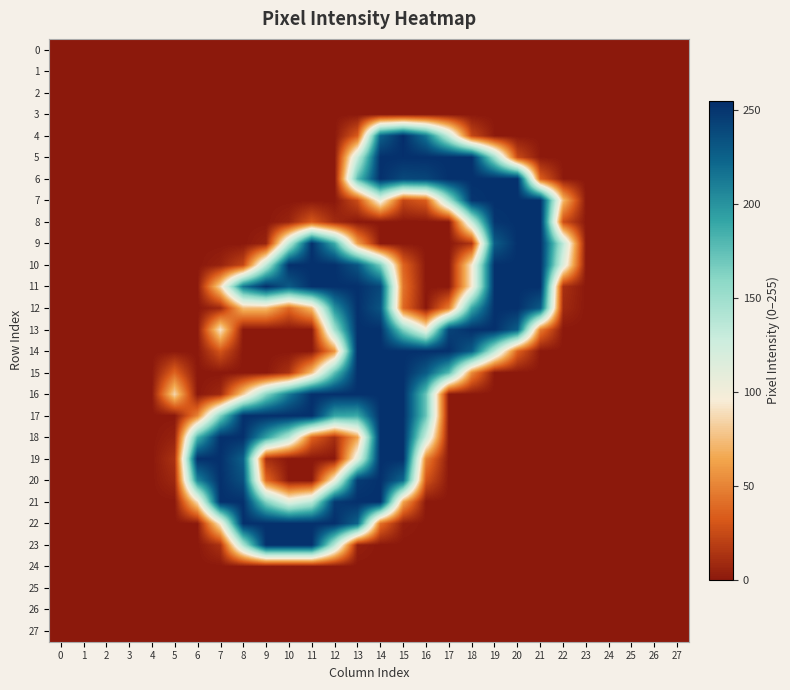

Which series changed the most between 9 and 26?

11